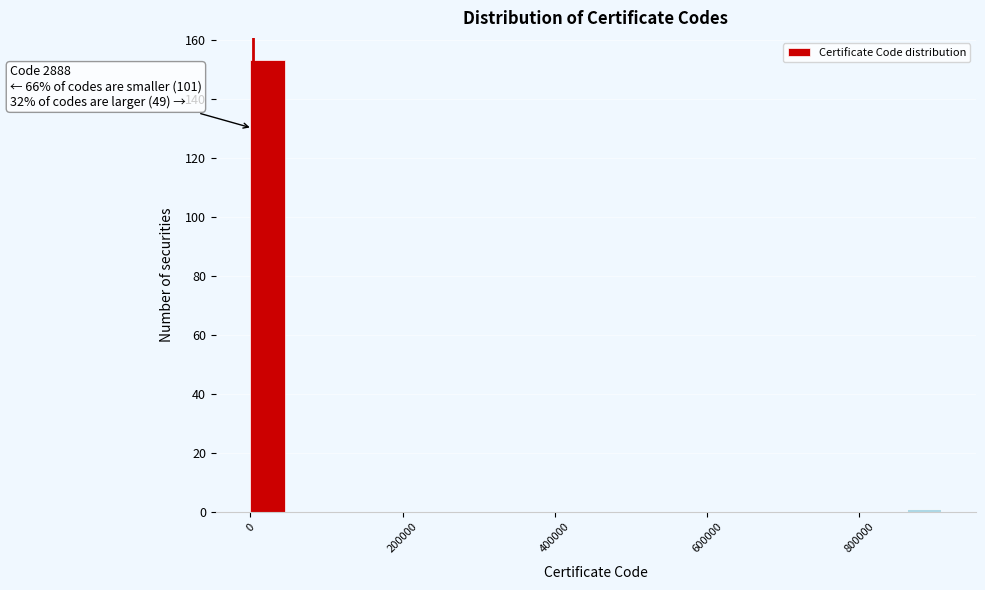

Around what value on the x-axis is the tallest bar? Give the approximate position of its centre, as read against the axis.

20000